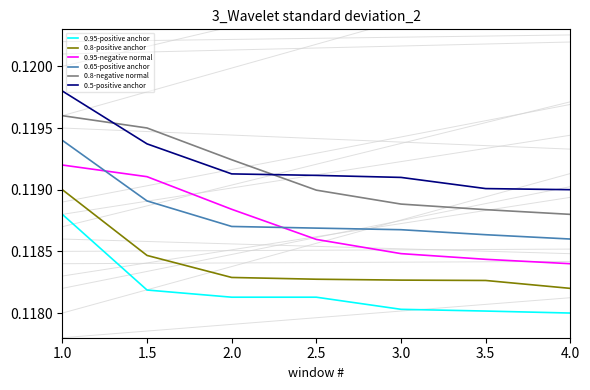

Rank the series at 3.0 from highest to lowest value.

0.5-positive anchor, 0.8-negative normal, 0.65-positive anchor, 0.95-negative normal, 0.8-positive anchor, 0.95-positive anchor